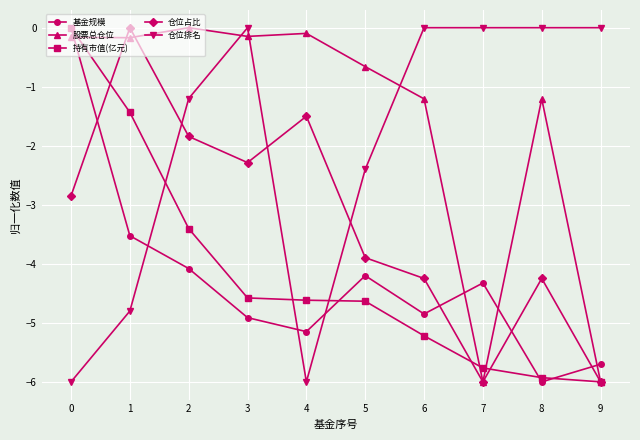

Where do 仓位排名 and 基金规模 first cross each other?

1 and 2